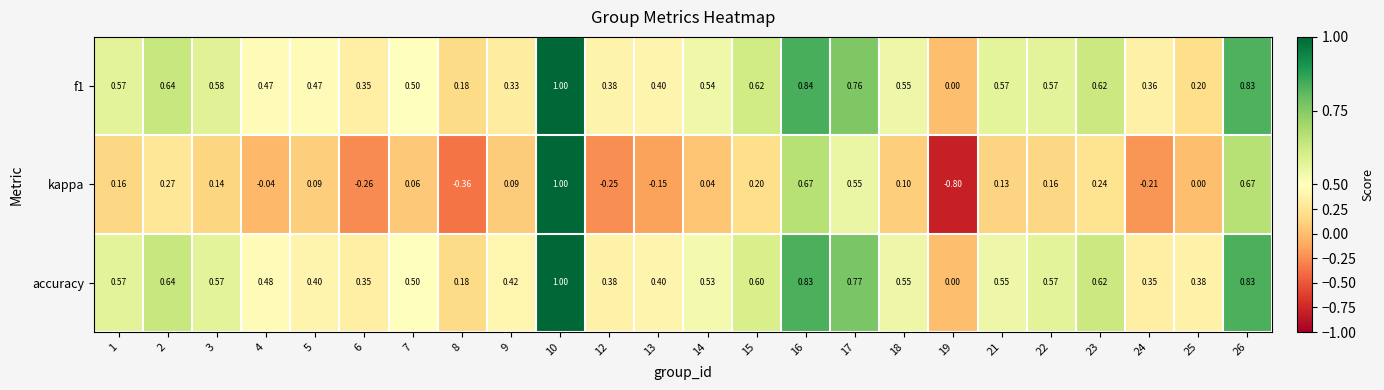

Which series has the largest range (max minus min)?

kappa